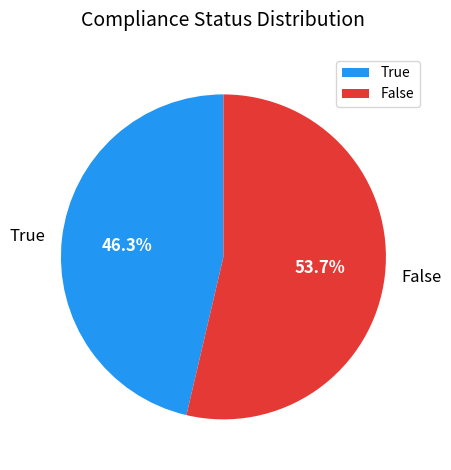

Between False and True, which is larger?

False